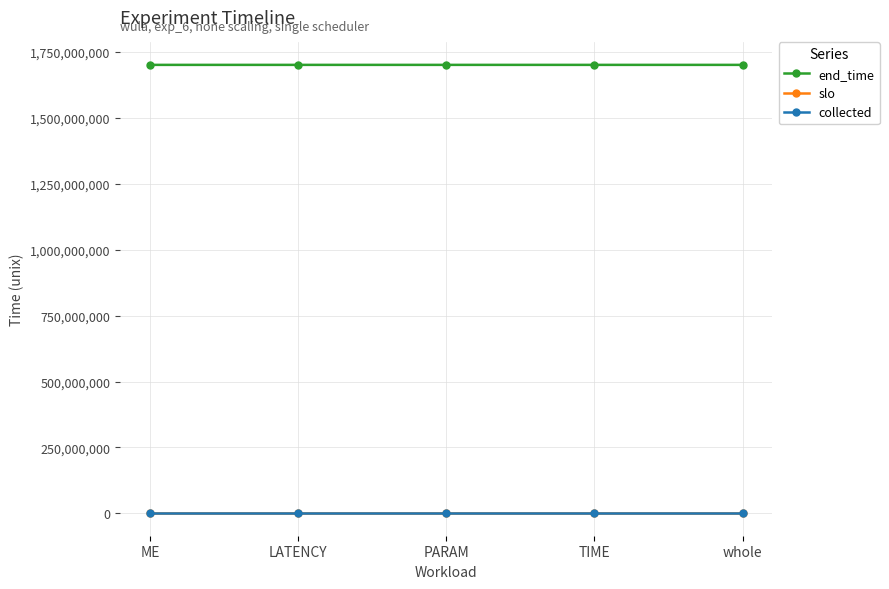

What is the label of the 1st point from the right?

whole